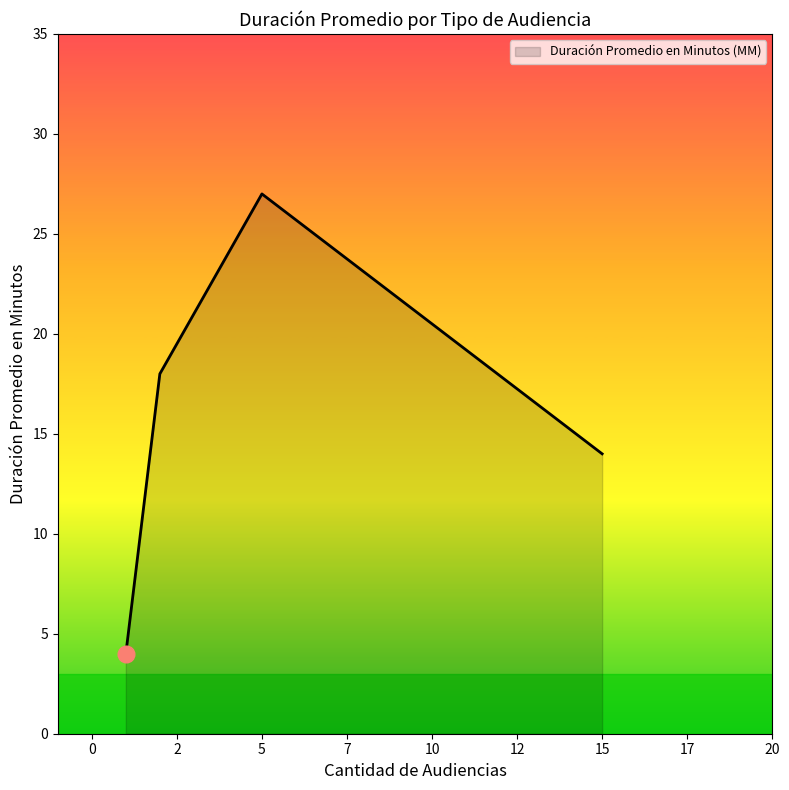

What is the smallest value displayed?

4